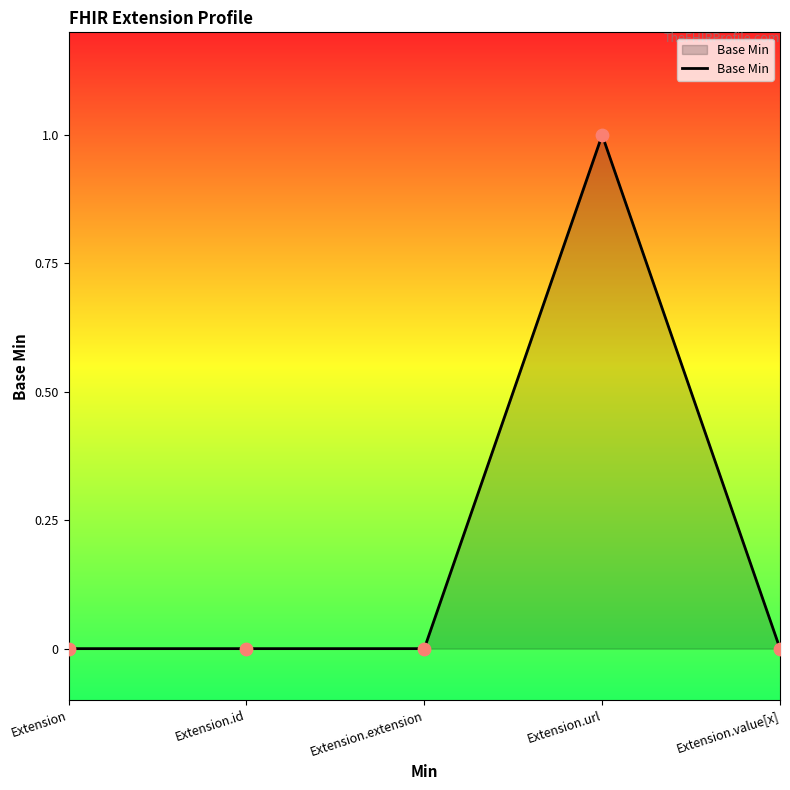

Which has a higher value, Extension.url or Extension.id?

Extension.url